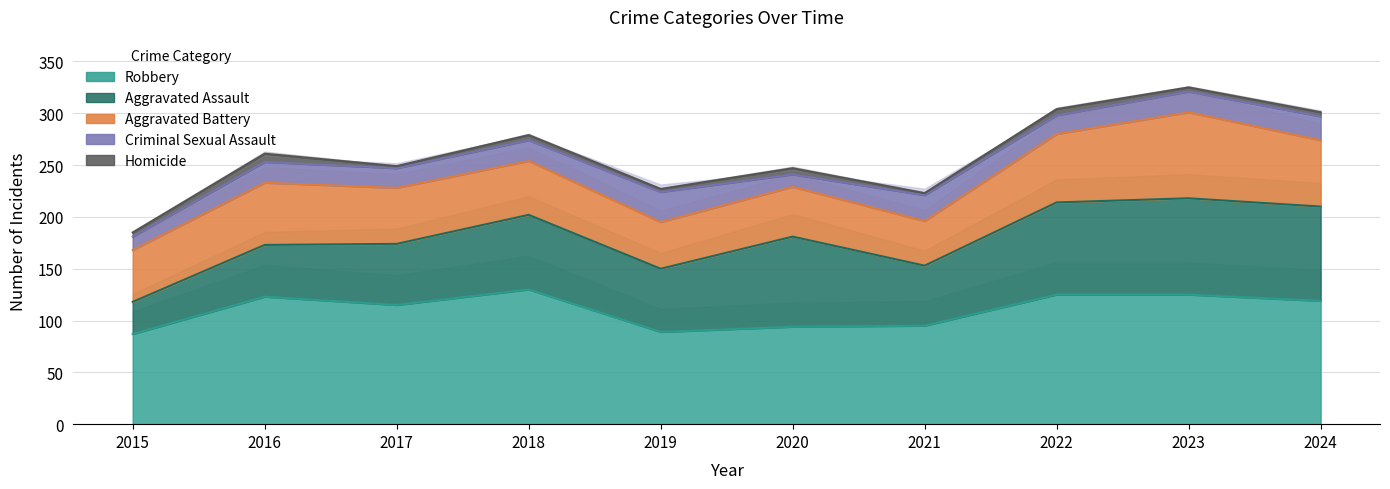

What is the value of the Criminal Sexual Assault point at the 3rd from the left?

19